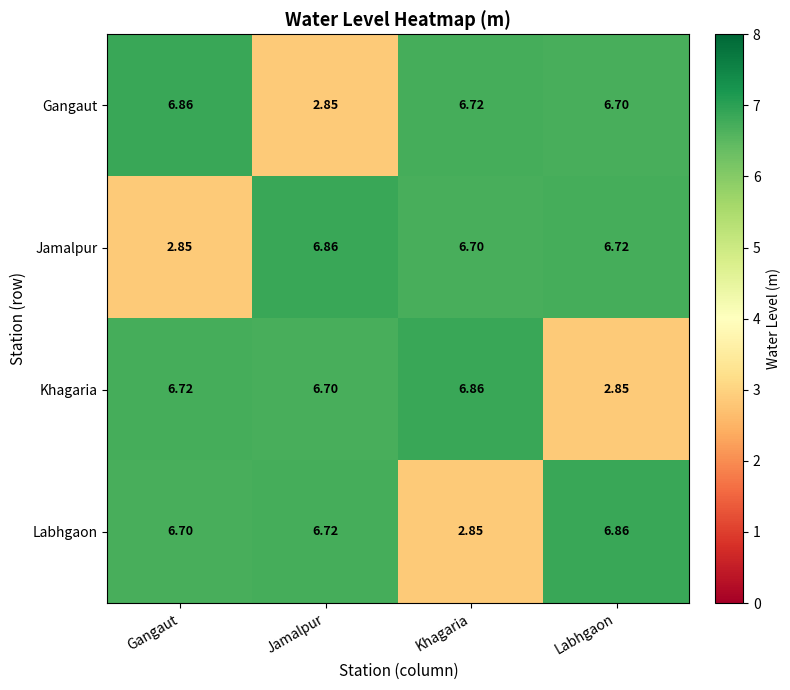

At Gangaut, list the series in order from smallest to largest.

Jamalpur, Labhgaon, Khagaria, Gangaut